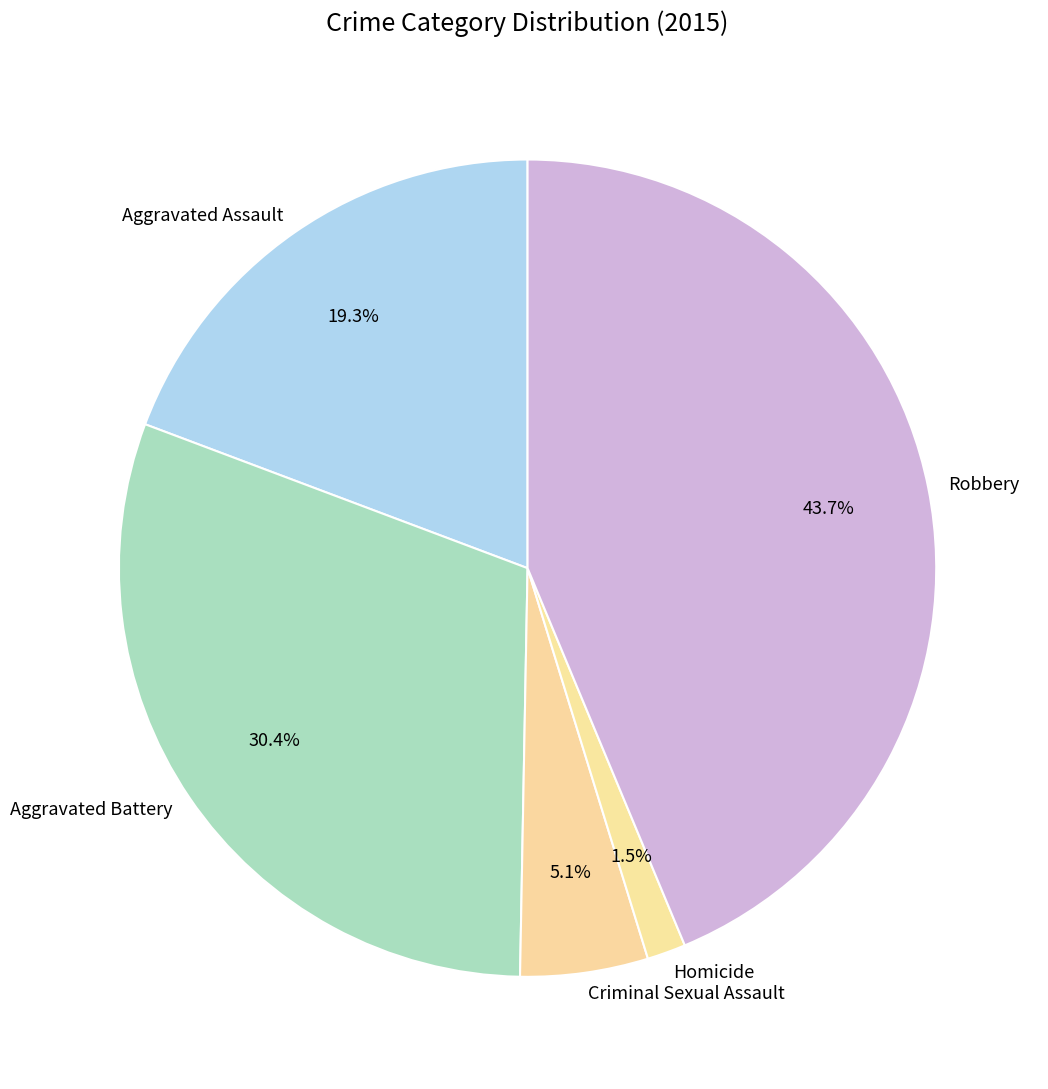

Approximately how many times larger is the value at Criminal Sexual Assault compared to Aggravated Battery?

0.2